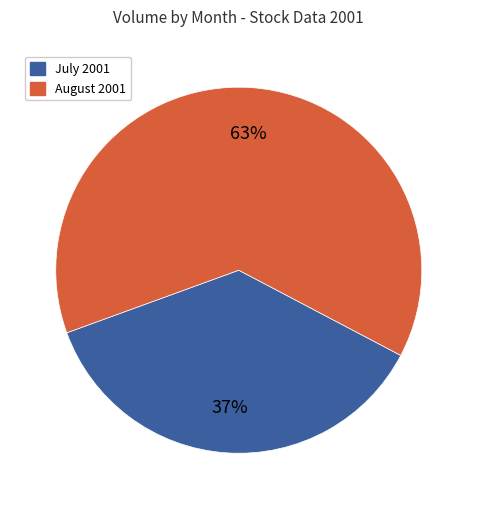

To the nearest percent, what is the average slice percentage?

50%